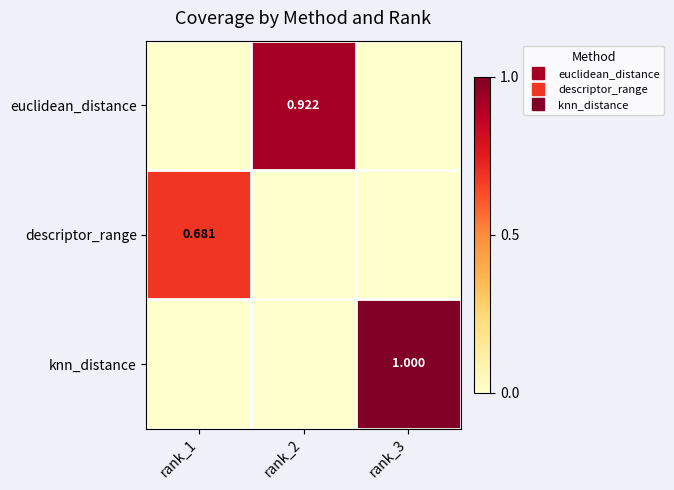

What is the difference between the highest and lowest values at rank_2?

0.9